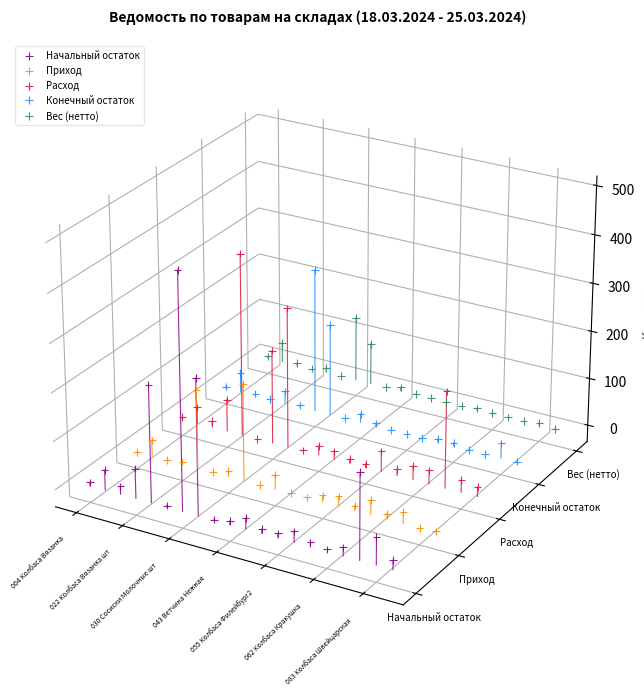

Which series reaches the maximum Y coordinate?

Расход